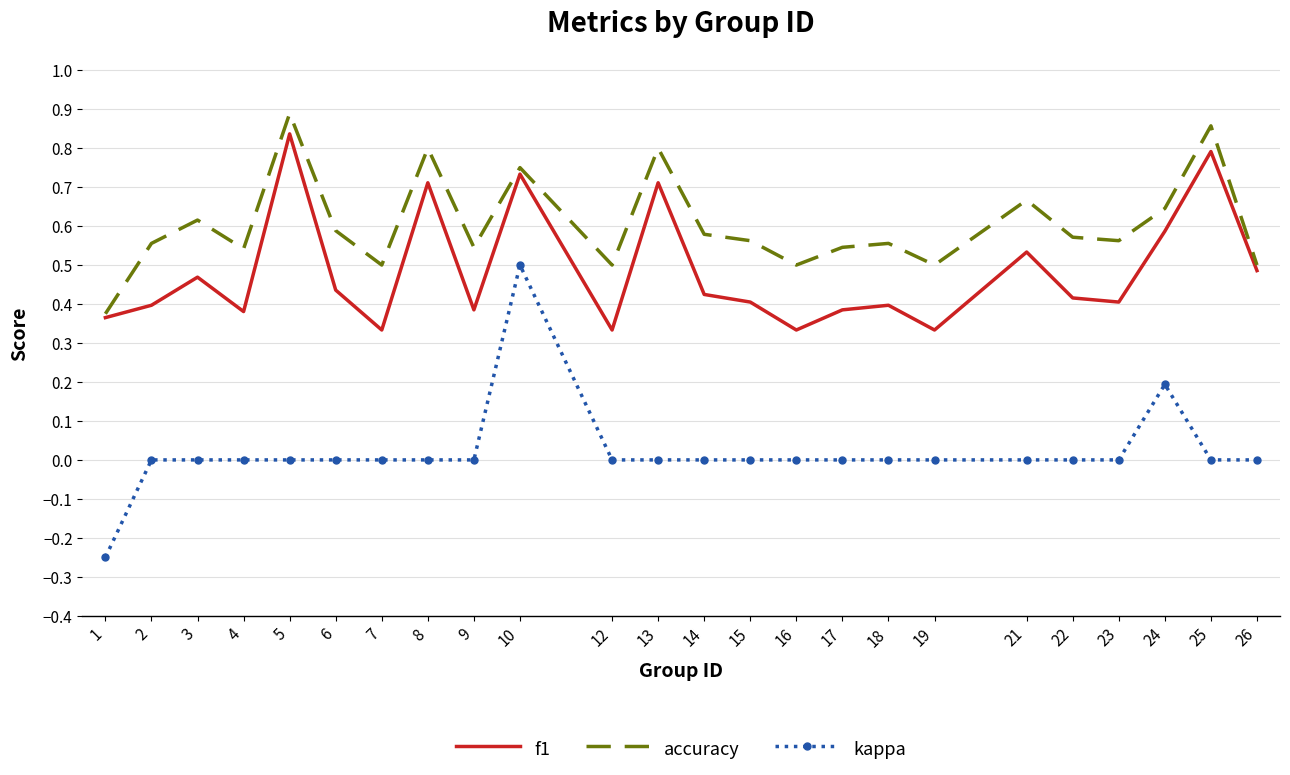

Is it true that accuracy equals 0.8 at 13?

True